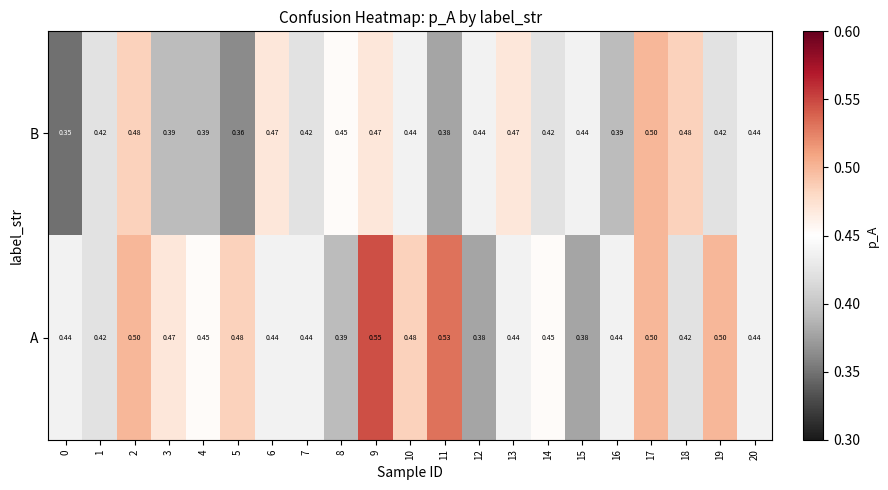

Is the value of B at 19 greater than the value of A at 10?

No